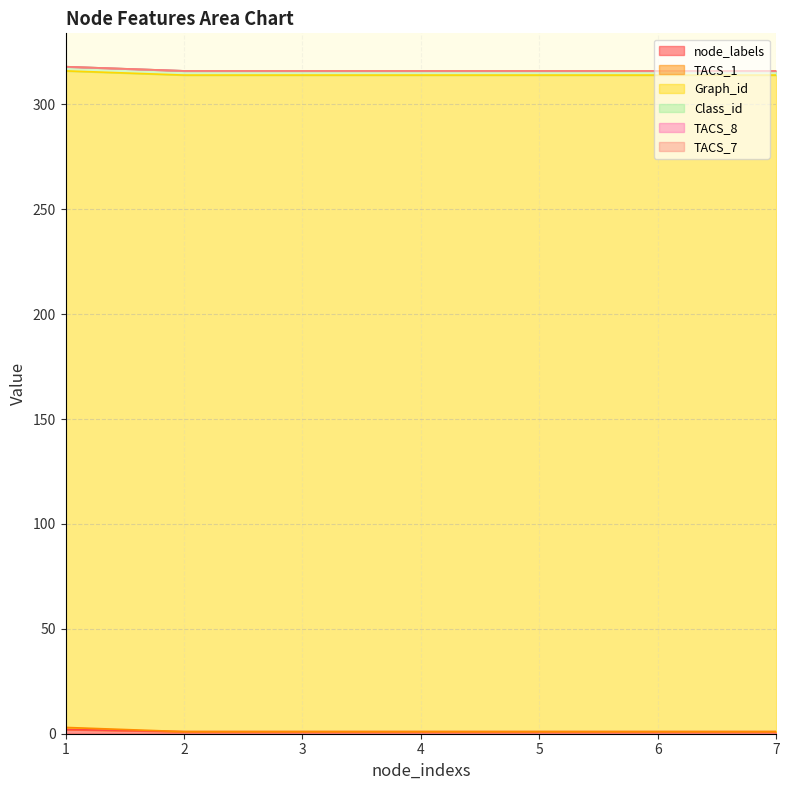

What is the sum of the Class_id values at 4 and 1?

4